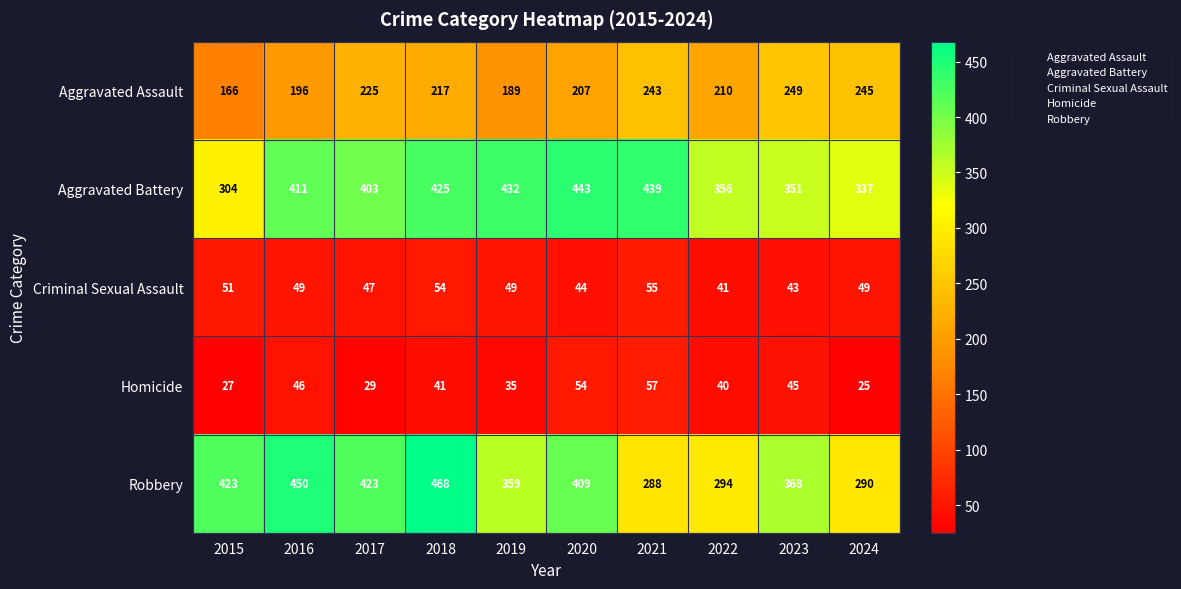

At which category does the chart reach its minimum across all series?

2024